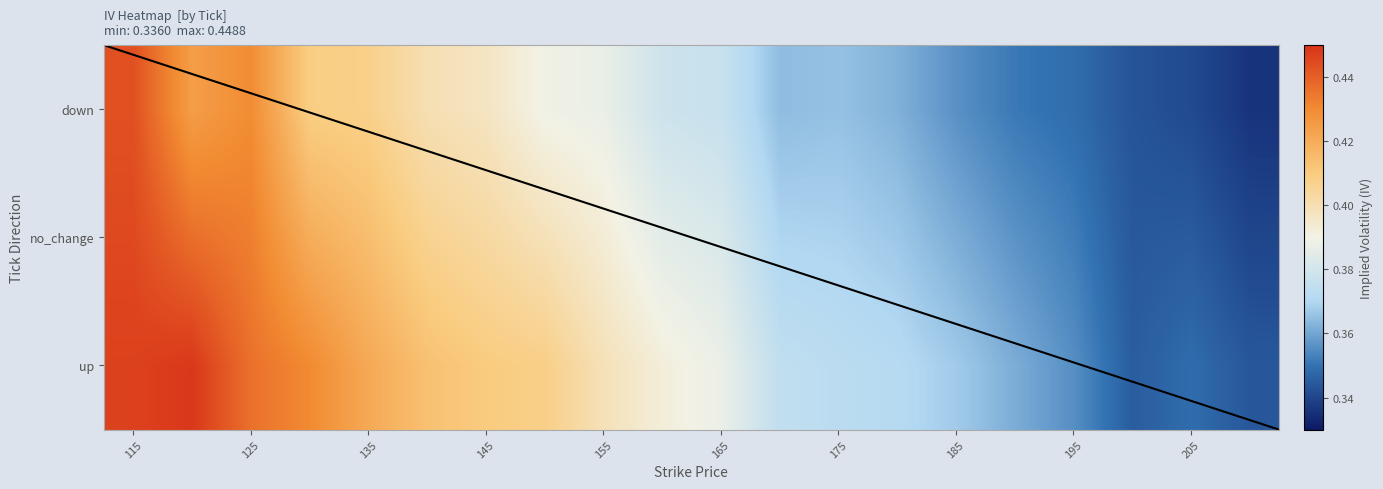

What is the maximum value shown in the chart?

0.4